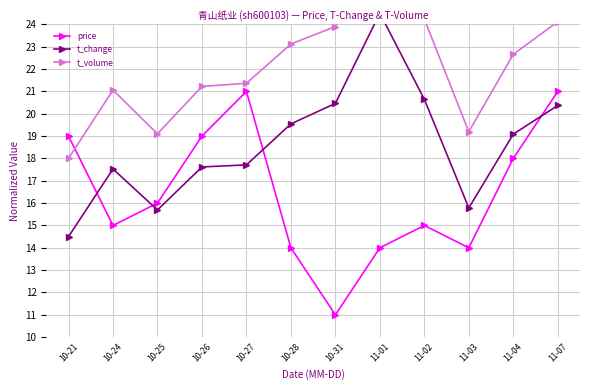

Is it true that t_volume equals 36.2 at 10-26?

False